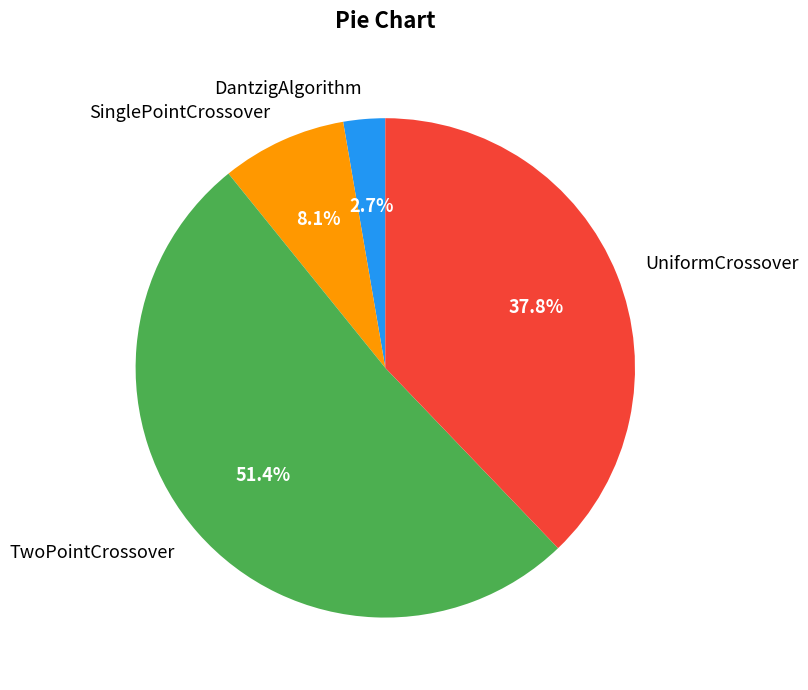

How much of the chart is everything except UniformCrossover?

62.2%